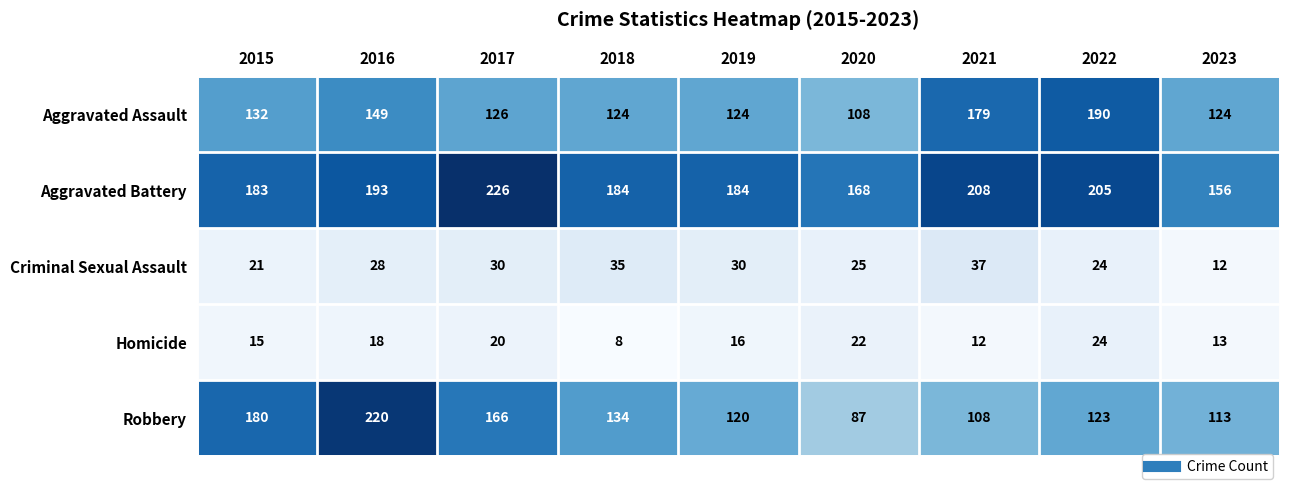

What is the minimum value shown in the chart?

8